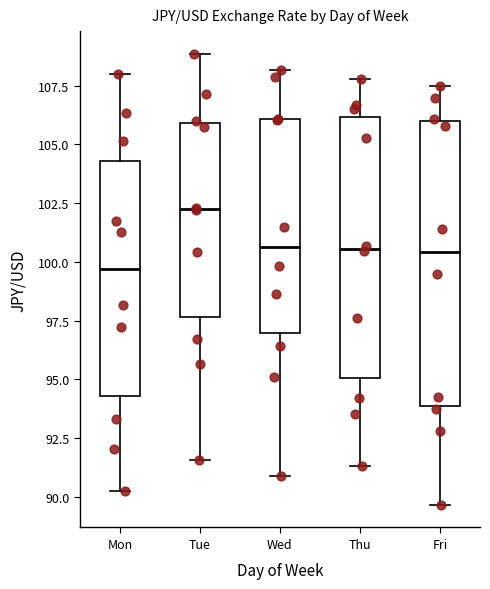

Where does the median line of the box for Thu sit on the y-axis? The values are not printed on the chart, so give them approximately, as read against the axis.

100.5